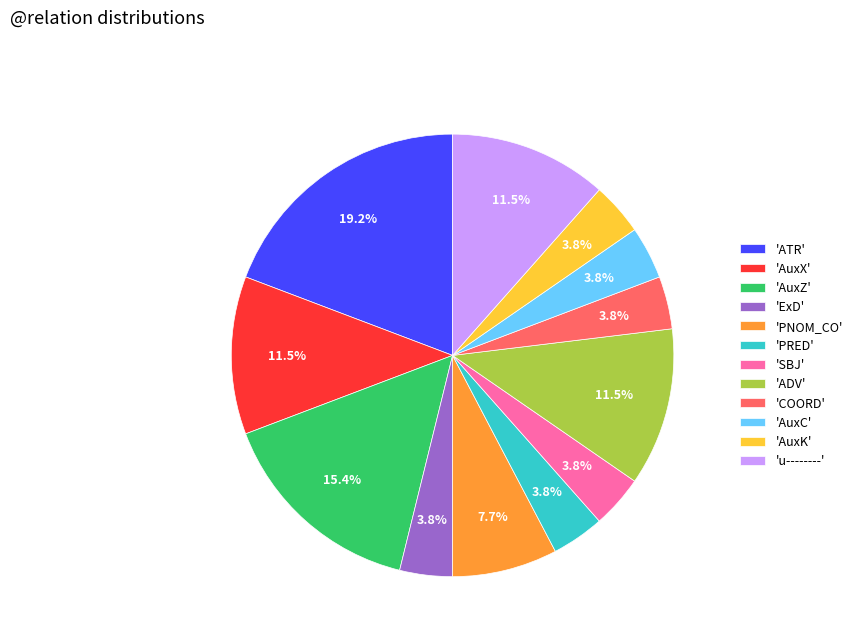

How many slices are in this pie chart?

12